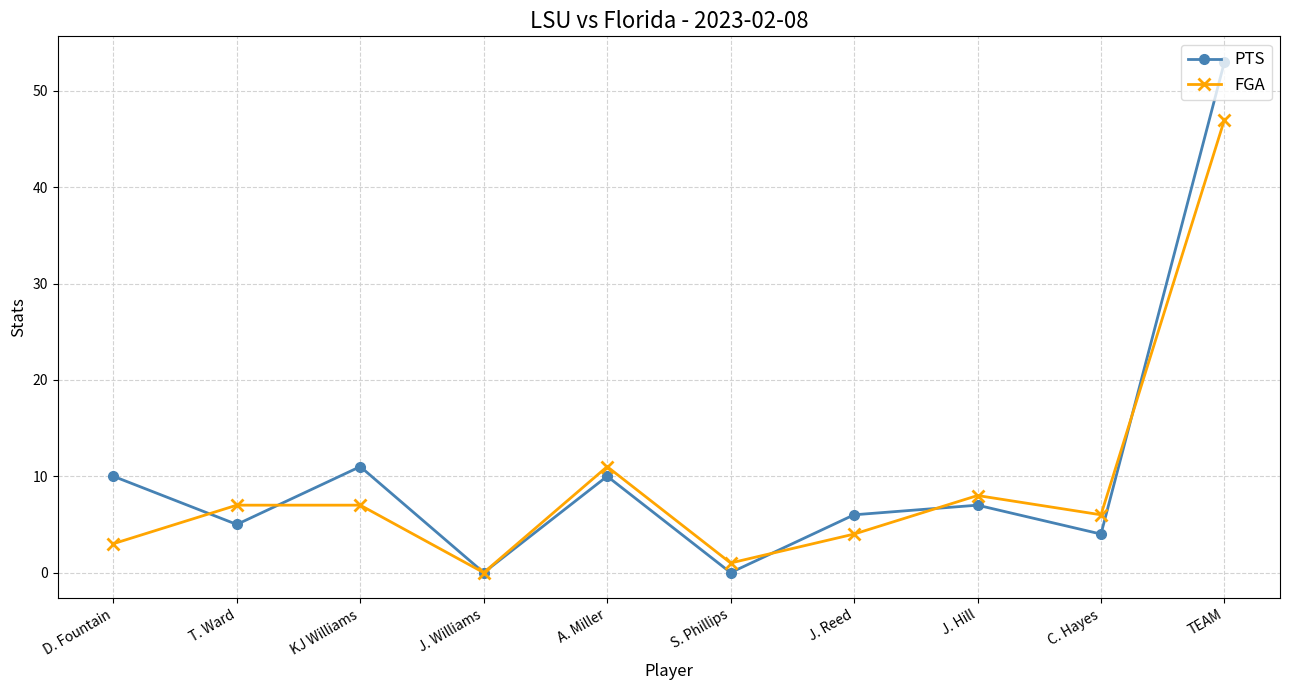

Which series has the largest range (max minus min)?

PTS